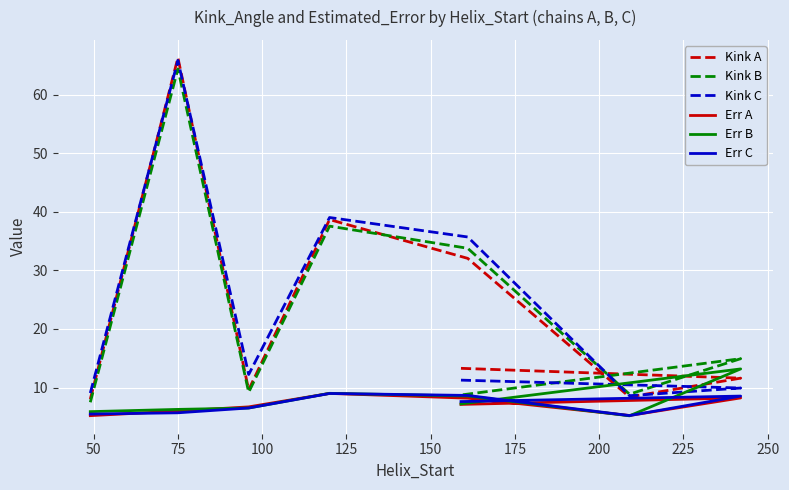

Reading right to left, transcribe all the data shown in this chart.

Kink A: 13.3	11.6	8.4	32.1	38.7	9.6	66.3	8.0
Kink B: 8.7	14.9	8.9	33.8	37.6	9.2	64.4	7.5
Kink C: 11.3	9.9	8.6	35.7	39.0	12.2	65.9	9.1
Err A: 7.1	8.2	5.2	8.2	9.0	6.7	6.0	5.2
Err B: 7.2	13.2	5.2	8.5	9.0	6.5	6.3	5.9
Err C: 7.6	8.5	5.2	8.6	9.0	6.5	5.7	5.5